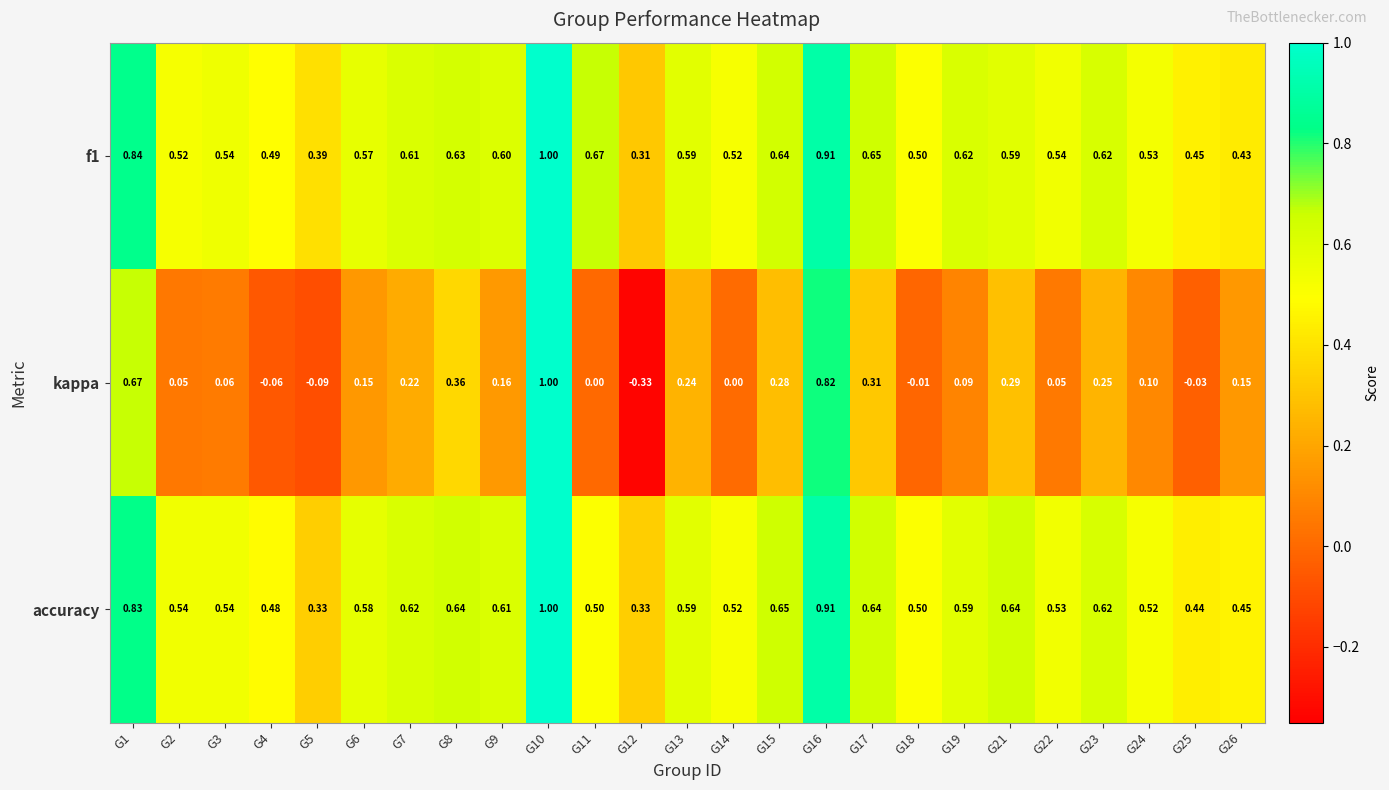

Is the value of accuracy at G23 greater than the value of f1 at G12?

Yes